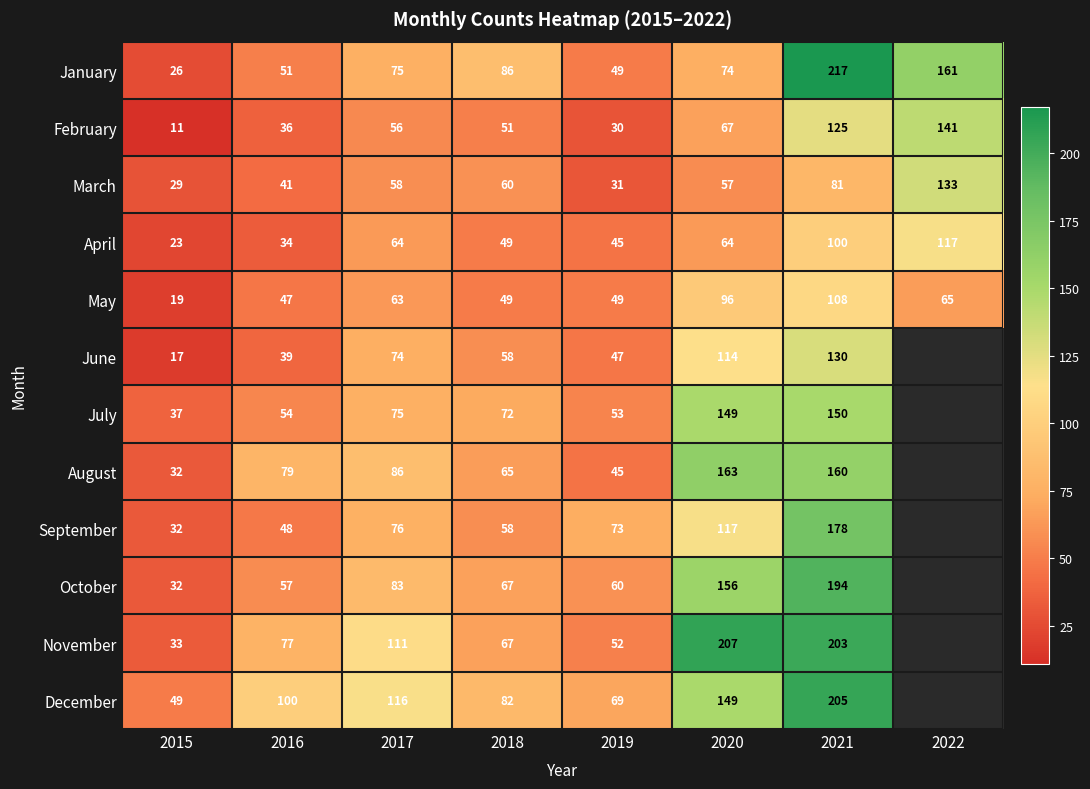

Is the value of October at 2017 greater than the value of November at 2017?

No